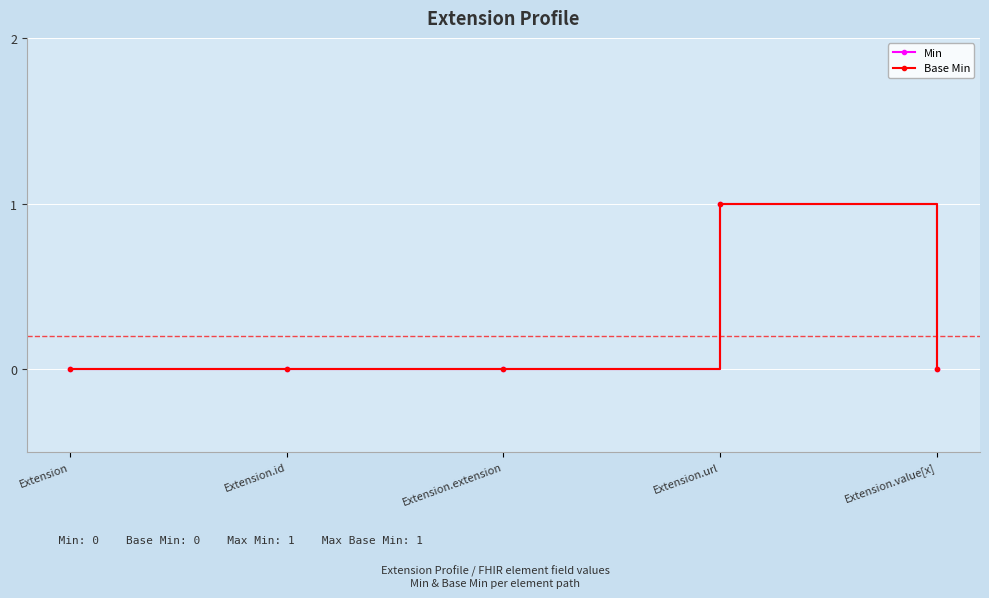

Is it true that Base Min equals 0 at Extension.extension?

True